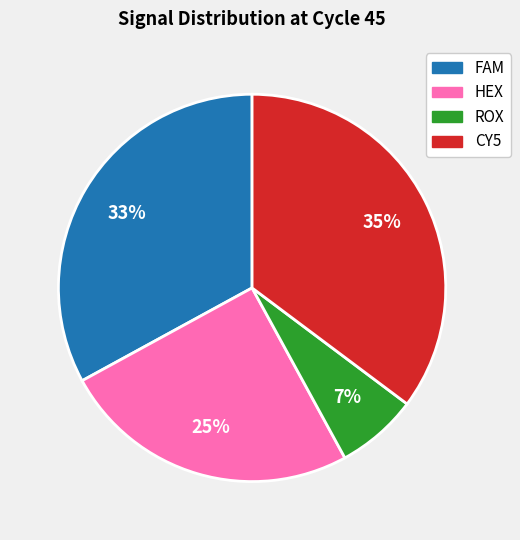

Rank the categories by value from lowest to highest.

ROX, HEX, FAM, CY5